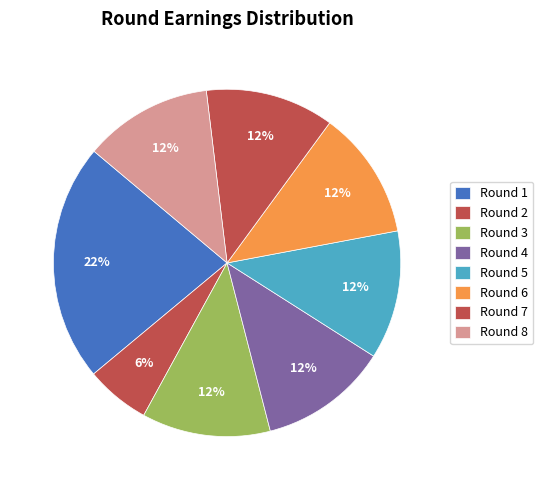

To the nearest percent, what is the difference between the largest and smallest slice percentages?

16%